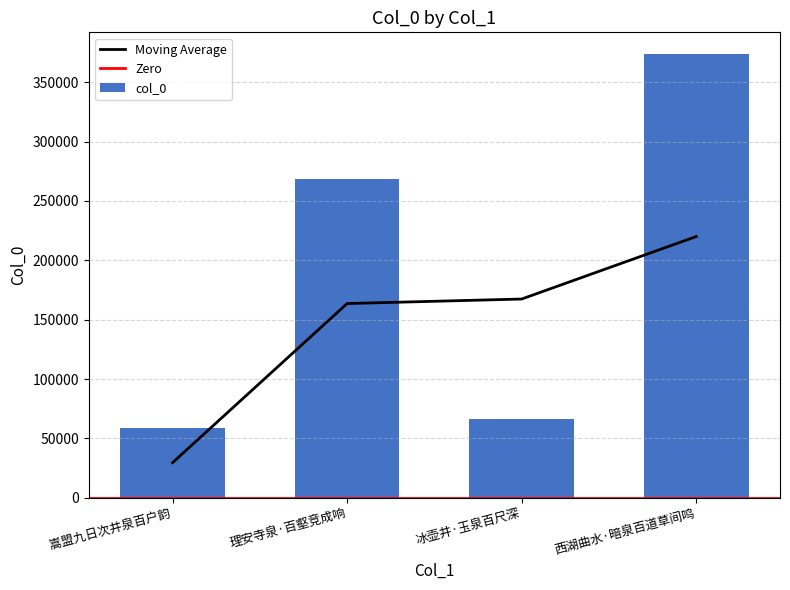

True or false: the data shows 59112 at 嵩盟九日次井泉百户韵.

True